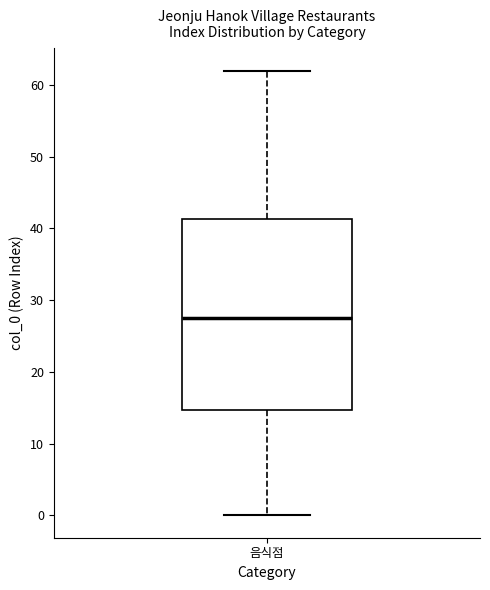

Transcribe this box plot: give where the median line is, the range the box spans, and where the two whiskers end, as read against the y-axis. The values are not printed on the chart, so give them approximately, as read against the axis.

median 28, box 15 to 41, whiskers 0 to 62